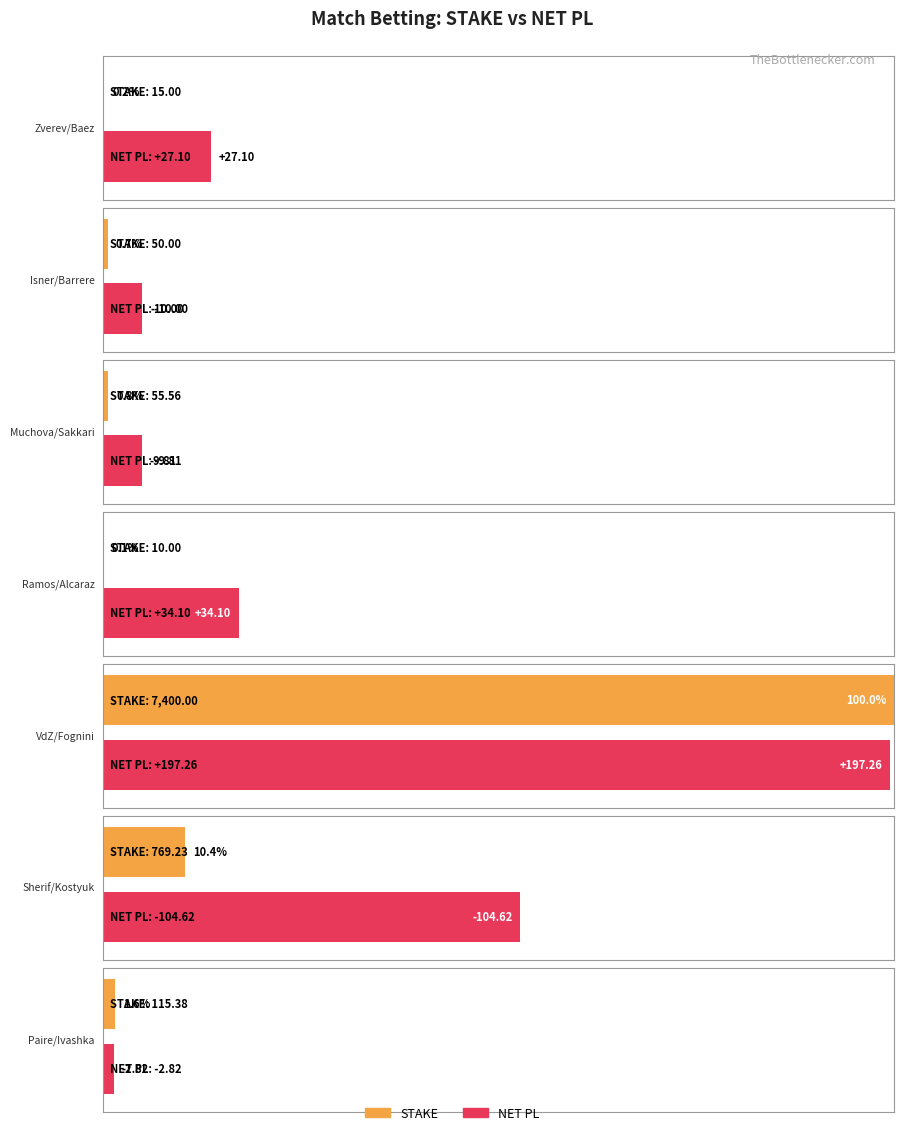

What are all the series names shown in the legend?

STAKE, NET PL